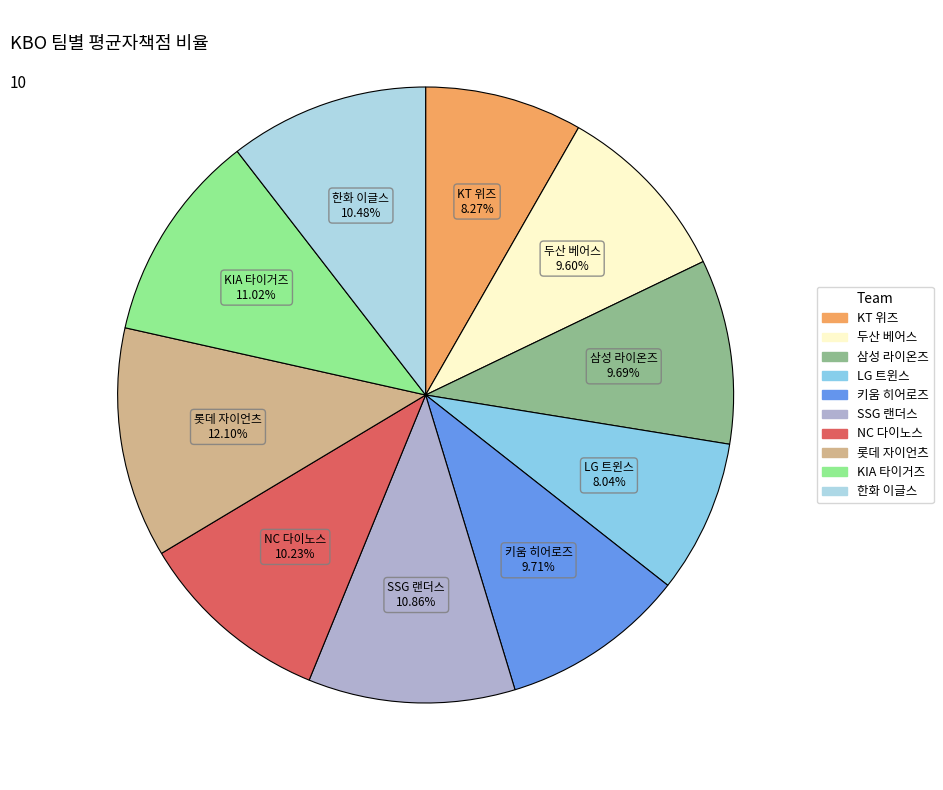

How many segments does this pie chart have?

10